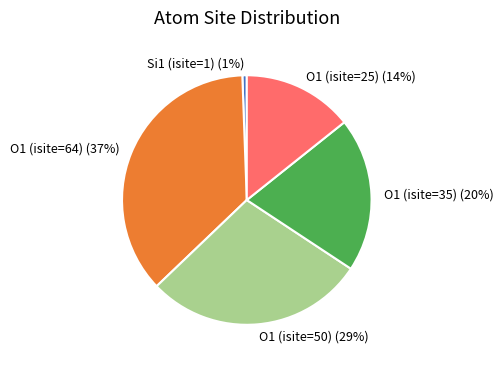

Combined, do O1 (isite=50) and O1 (isite=25) account for over 50%?

No